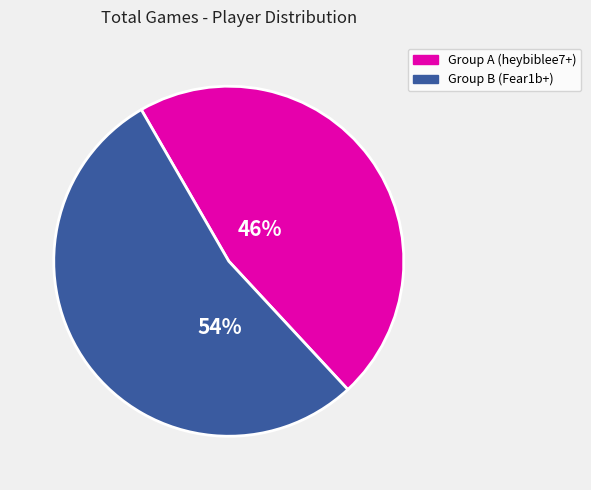

Does any single category account for the majority?

Yes